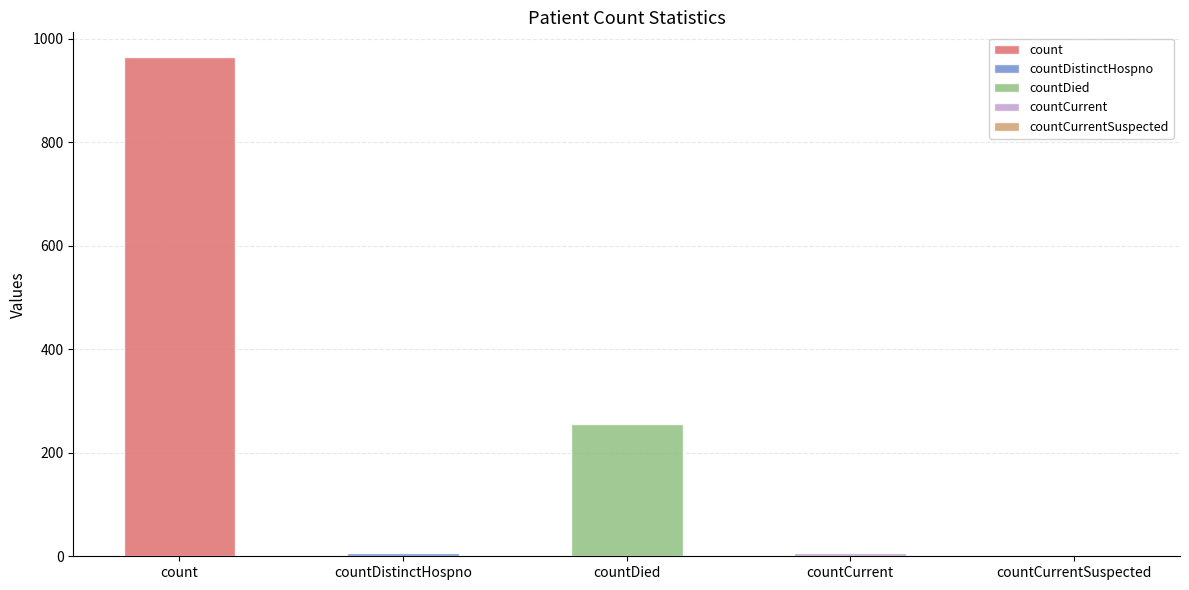

What is the average value?

246